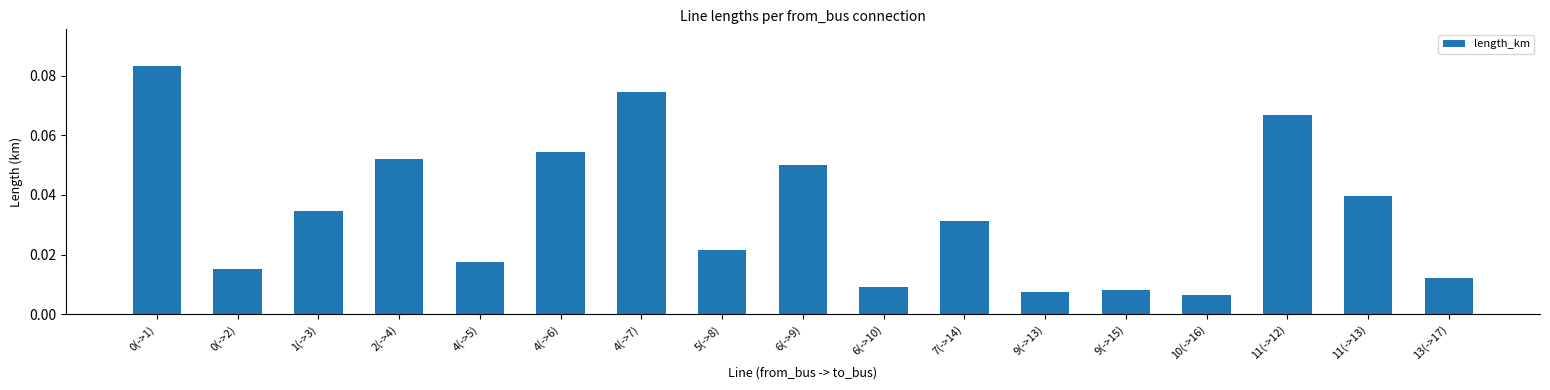

What is the sum of all values?

0.6